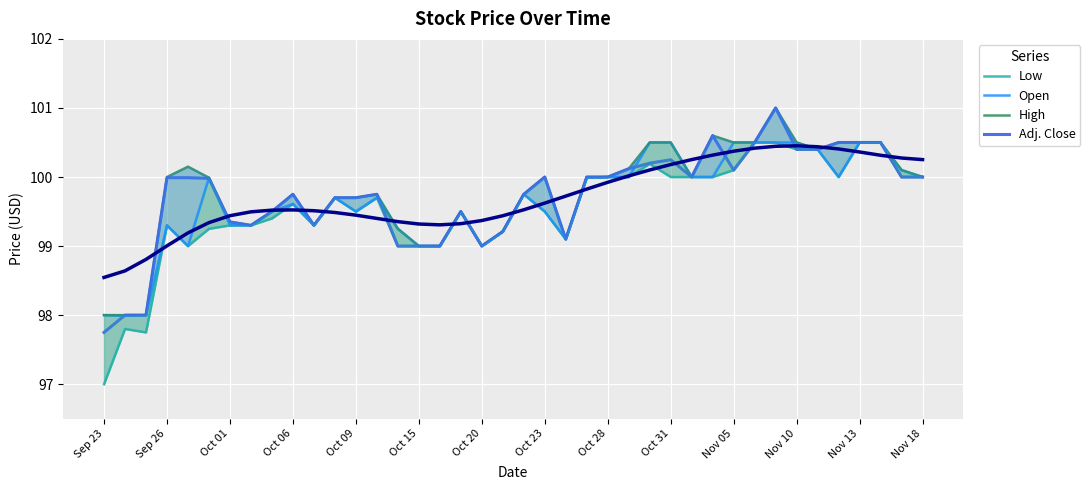

The Low series shows 49.9 at 31. True or false?

False